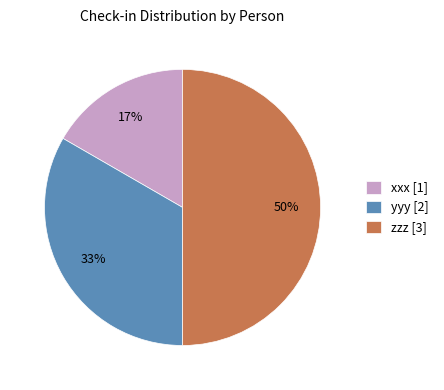

Which has a higher value, xxx or zzz?

zzz